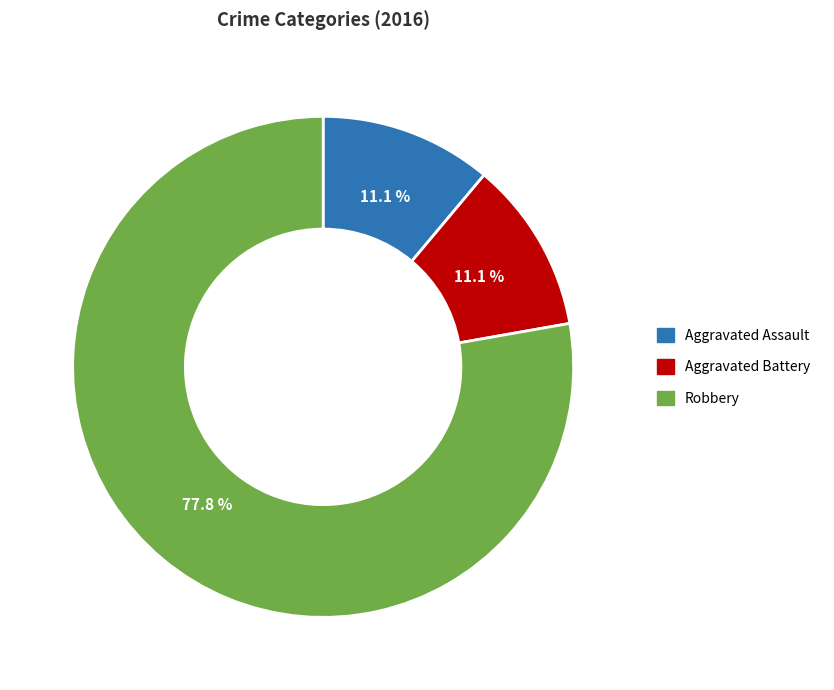

The Aggravated Assault slice represents 11% of the pie. True or false?

True